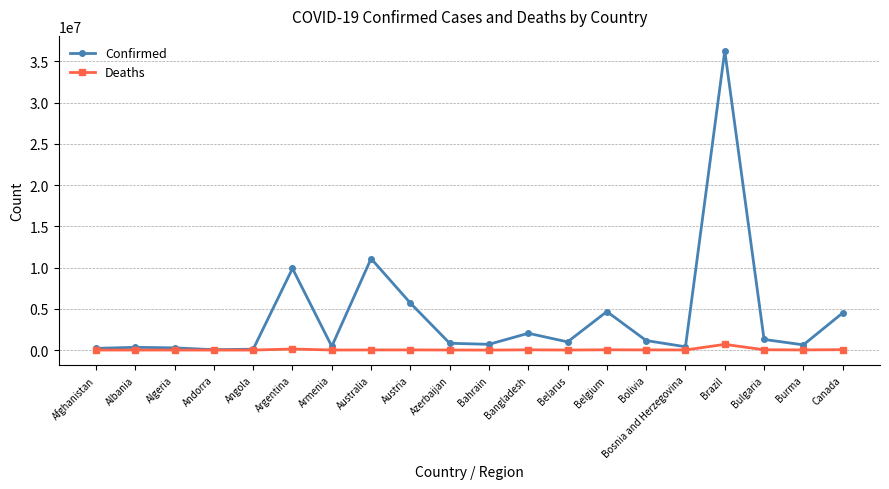

At which category is the sum across all series the highest?

Brazil